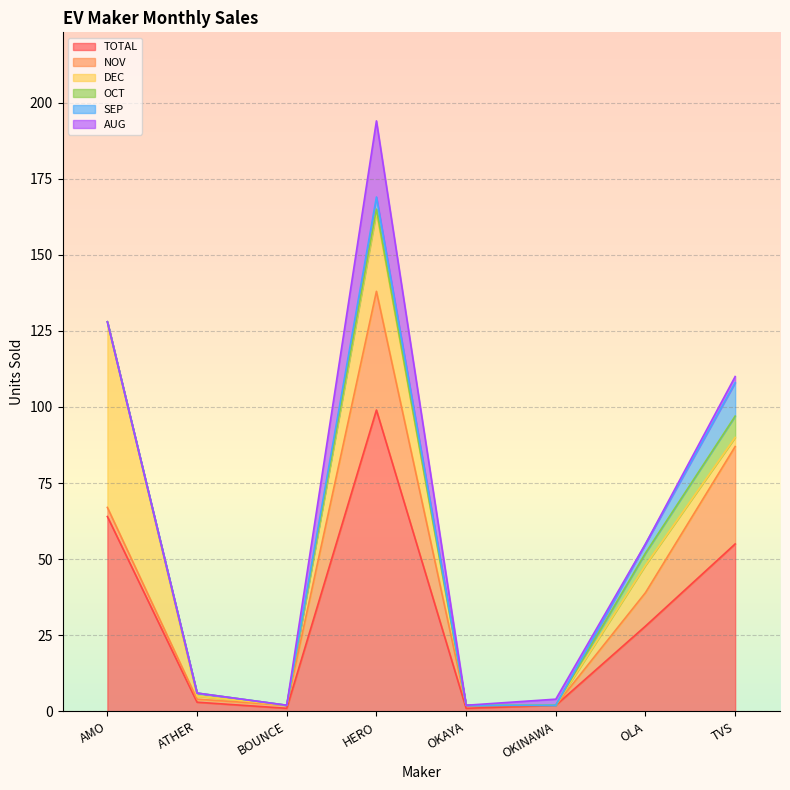

What is the difference between the maximum and minimum values in the TOTAL series?

98